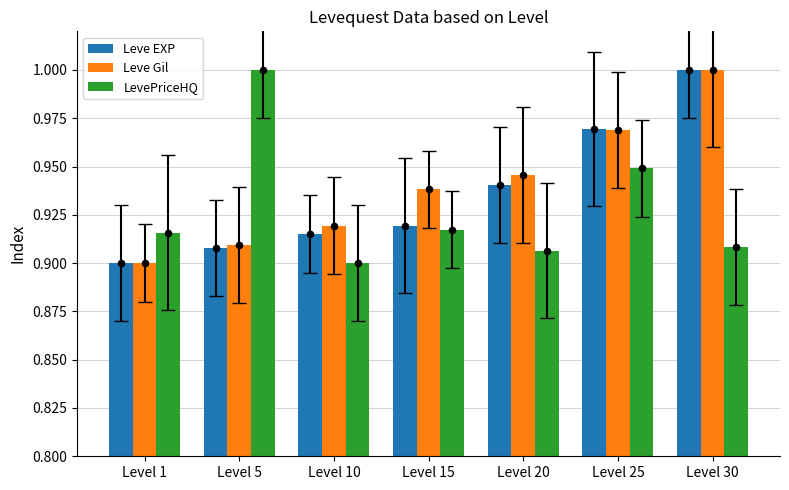

At how many categories does at least one series exceed 0?

7